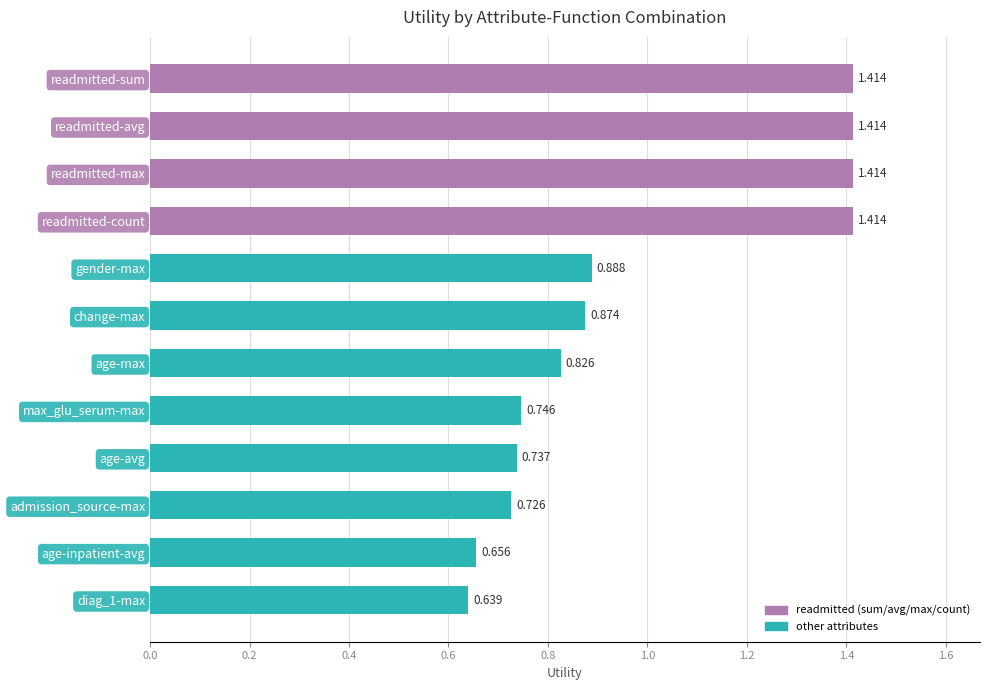

What is the label of the 8th bar from the bottom?

gender-max